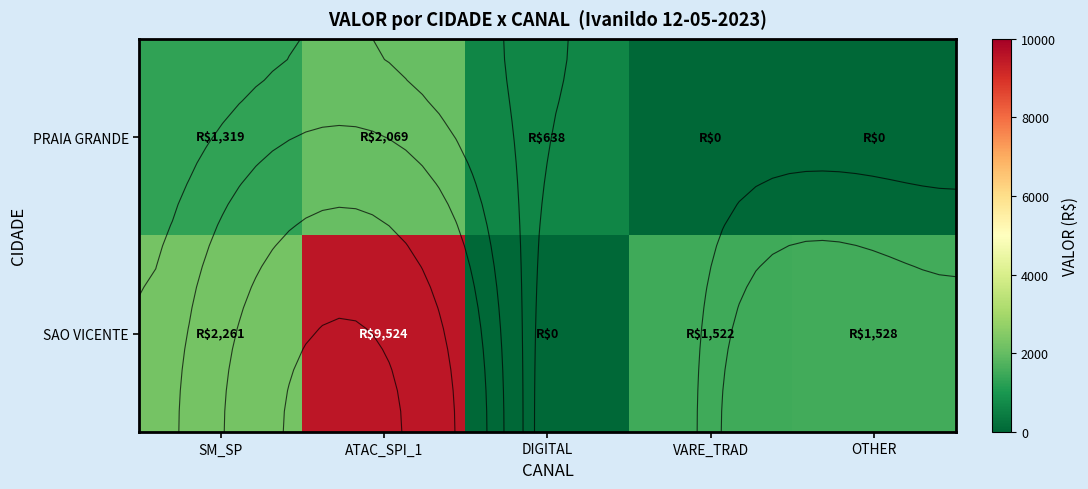

The value of SAO VICENTE at VARE_TRAD is 2050.6. True or false?

False